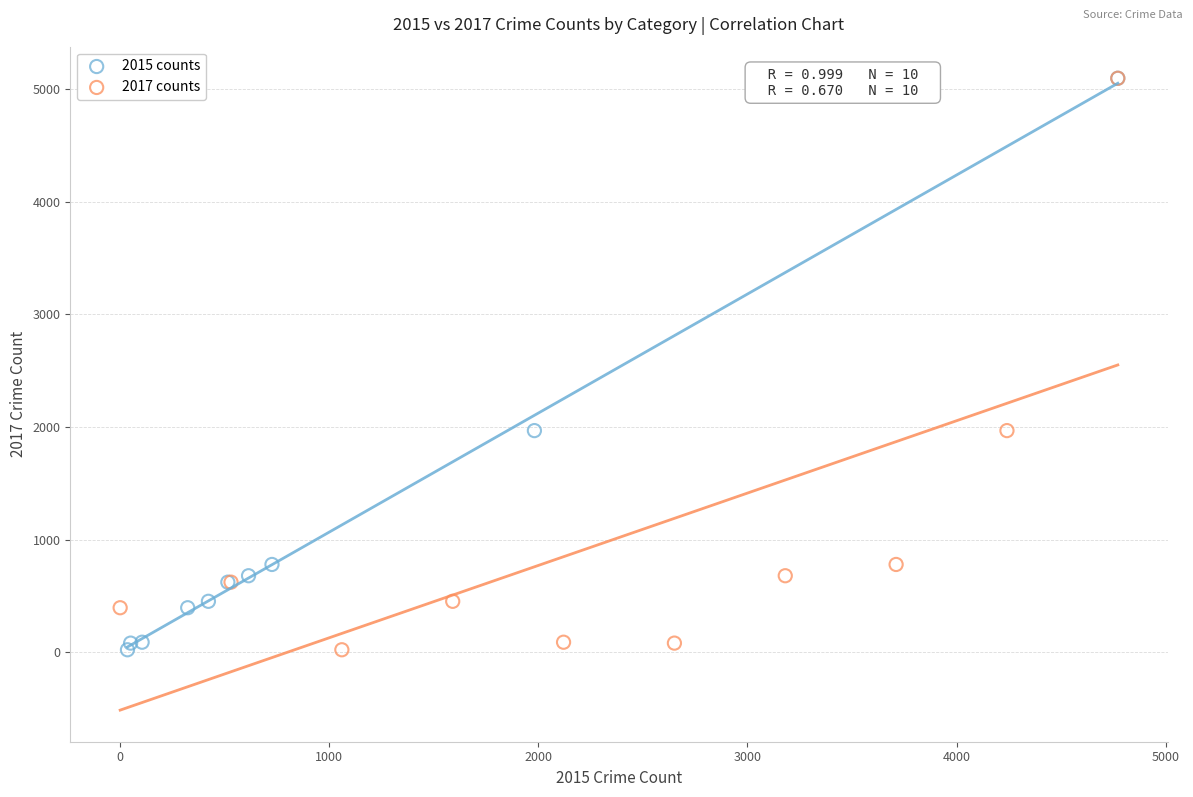

What are all the series names shown in the legend?

2015 counts, 2017 counts